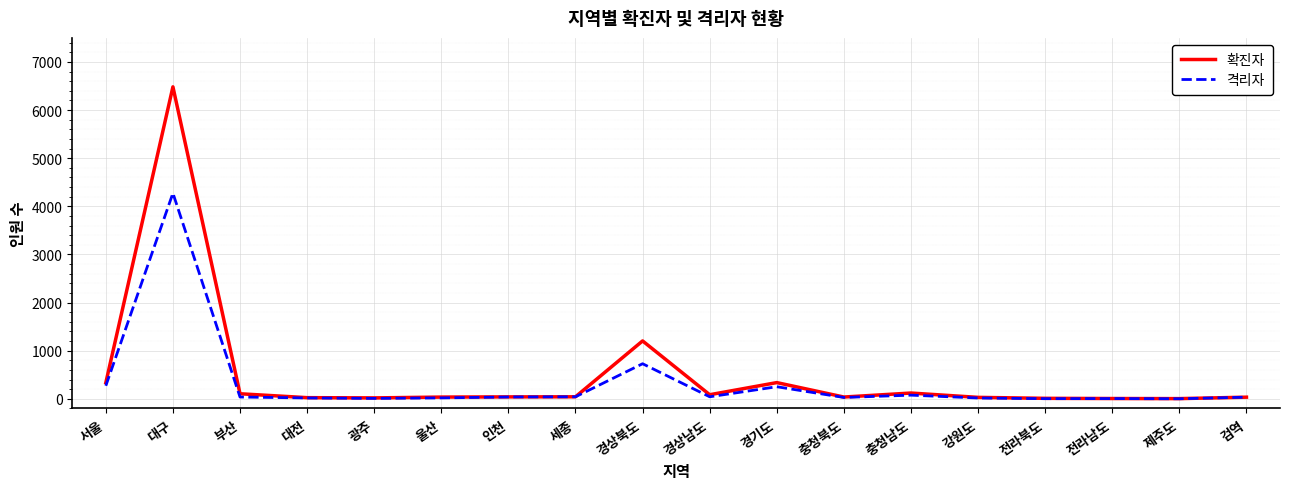

List the series in order of their peak value, lowest first.

격리자, 확진자